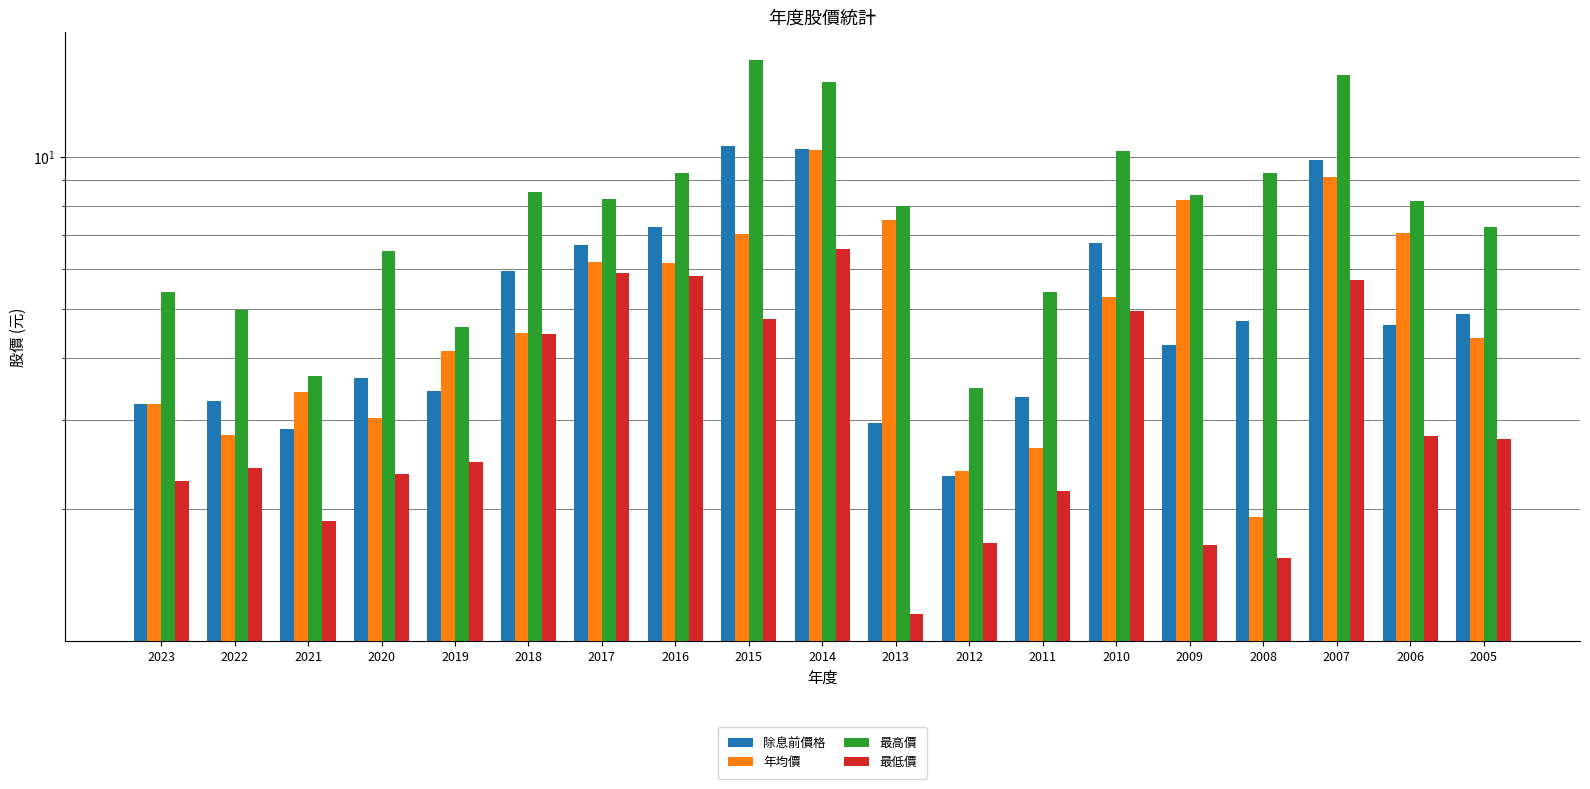

Which label corresponds to the largest value in the chart?

2015